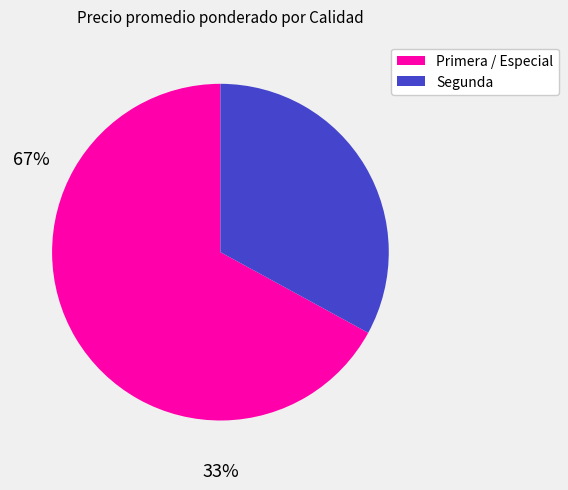

How many segments does this pie chart have?

2